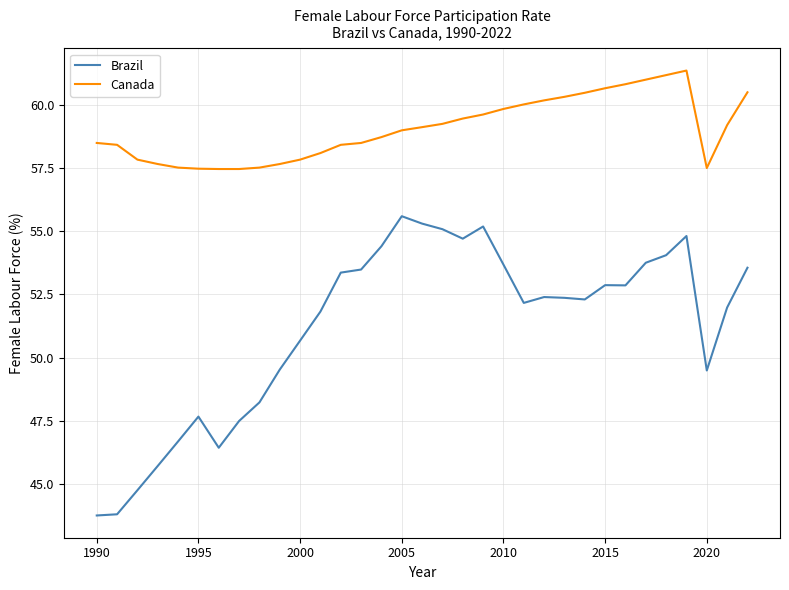

True or false: Brazil and Canada intersect in this chart.

False